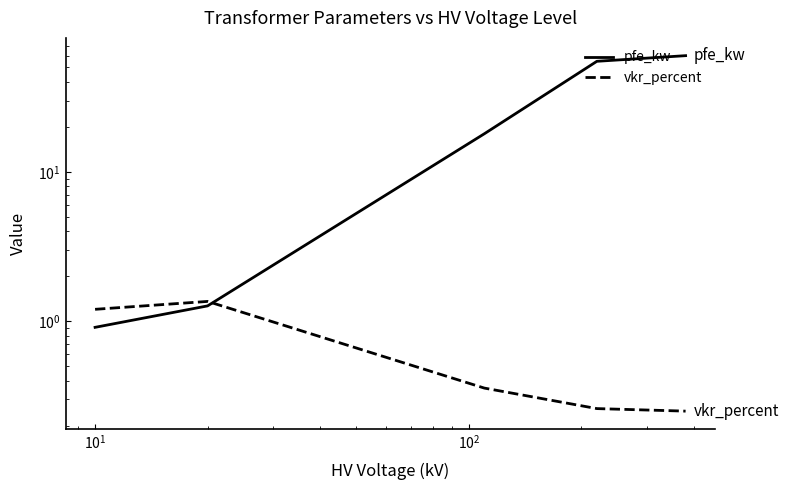

Reading left to right, transcribe all the data shown in this chart.

pfe_kw: 0.9	1.3	18.0	55.0	60.0
vkr_percent: 1.2	1.4	0.4	0.3	0.2